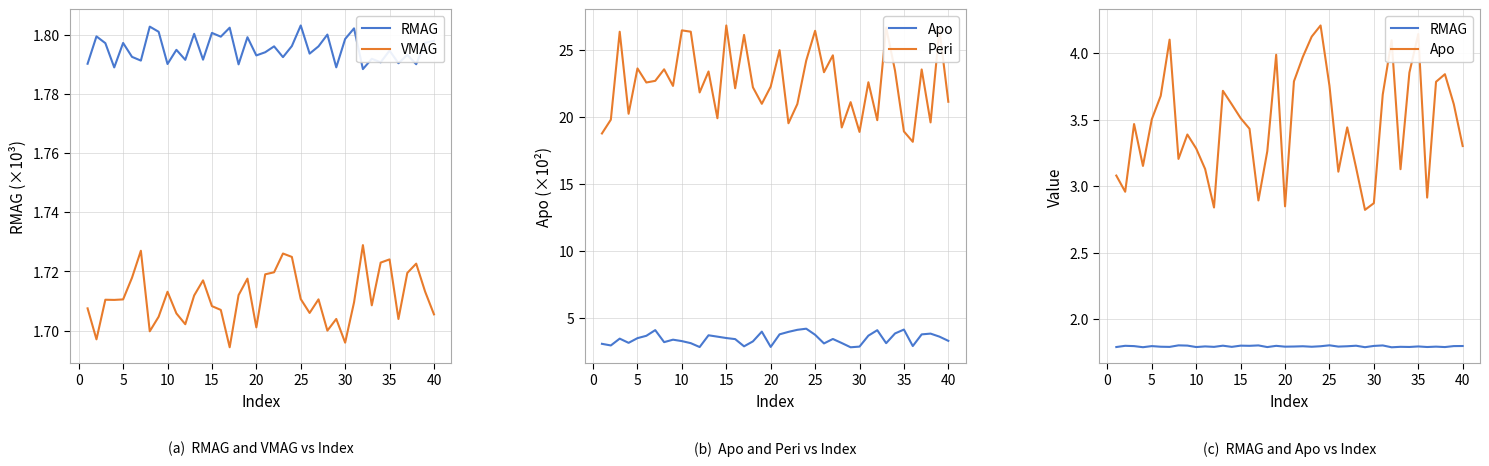

Reading left to right, extract all data points from this chart.

RMAG: 1.8	1.8	1.8	1.8	1.8	1.8	1.8	1.8	1.8	1.8	1.8	1.8	1.8	1.8	1.8	1.8	1.8	1.8	1.8	1.8	1.8	1.8	1.8	1.8	1.8	1.8	1.8	1.8	1.8	1.8	1.8	1.8	1.8	1.8	1.8	1.8	1.8	1.8	1.8	1.8
VMAG: 1.7	1.7	1.7	1.7	1.7	1.7	1.7	1.7	1.7	1.7	1.7	1.7	1.7	1.7	1.7	1.7	1.7	1.7	1.7	1.7	1.7	1.7	1.7	1.7	1.7	1.7	1.7	1.7	1.7	1.7	1.7	1.7	1.7	1.7	1.7	1.7	1.7	1.7	1.7	1.7
Apo: 3.1	3.0	3.5	3.2	3.5	3.7	4.1	3.2	3.4	3.3	3.1	2.8	3.7	3.6	3.5	3.4	2.9	3.3	4.0	2.8	3.8	4.0	4.1	4.2	3.8	3.1	3.4	3.1	2.8	2.9	3.7	4.1	3.1	3.9	4.1	2.9	3.8	3.8	3.6	3.3
Peri: 18.8	19.8	26.4	20.2	23.6	22.6	22.7	23.6	22.3	26.5	26.4	21.8	23.4	19.9	26.8	22.1	26.1	22.2	21.0	22.3	25.0	19.5	21.0	24.2	26.4	23.3	24.6	19.2	21.1	18.9	22.6	19.8	26.7	23.4	18.9	18.1	23.5	19.6	26.5	21.1